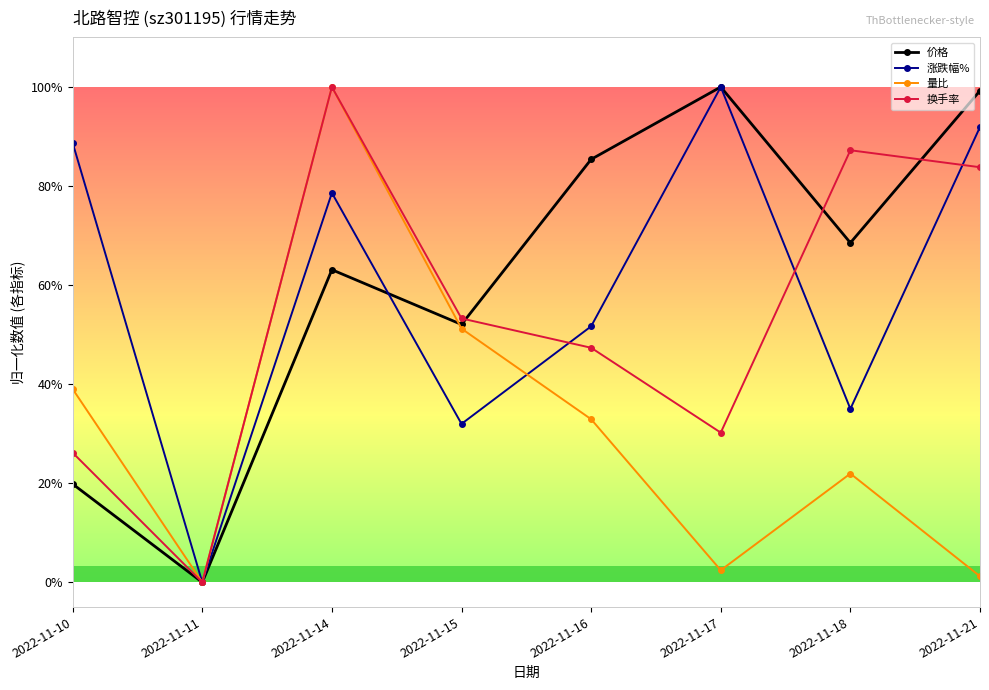

What are all the series names shown in the legend?

价格, 涨跌幅%, 量比, 换手率